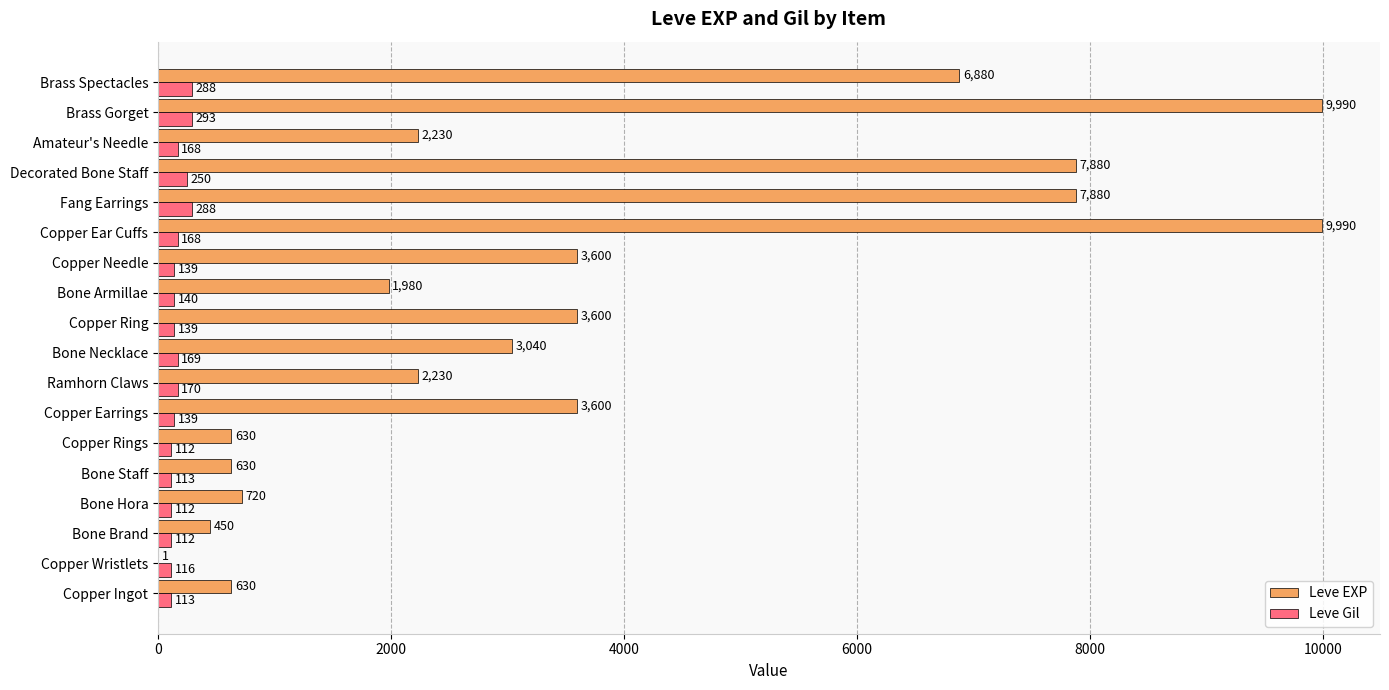

What is the maximum value for Leve EXP?

9990